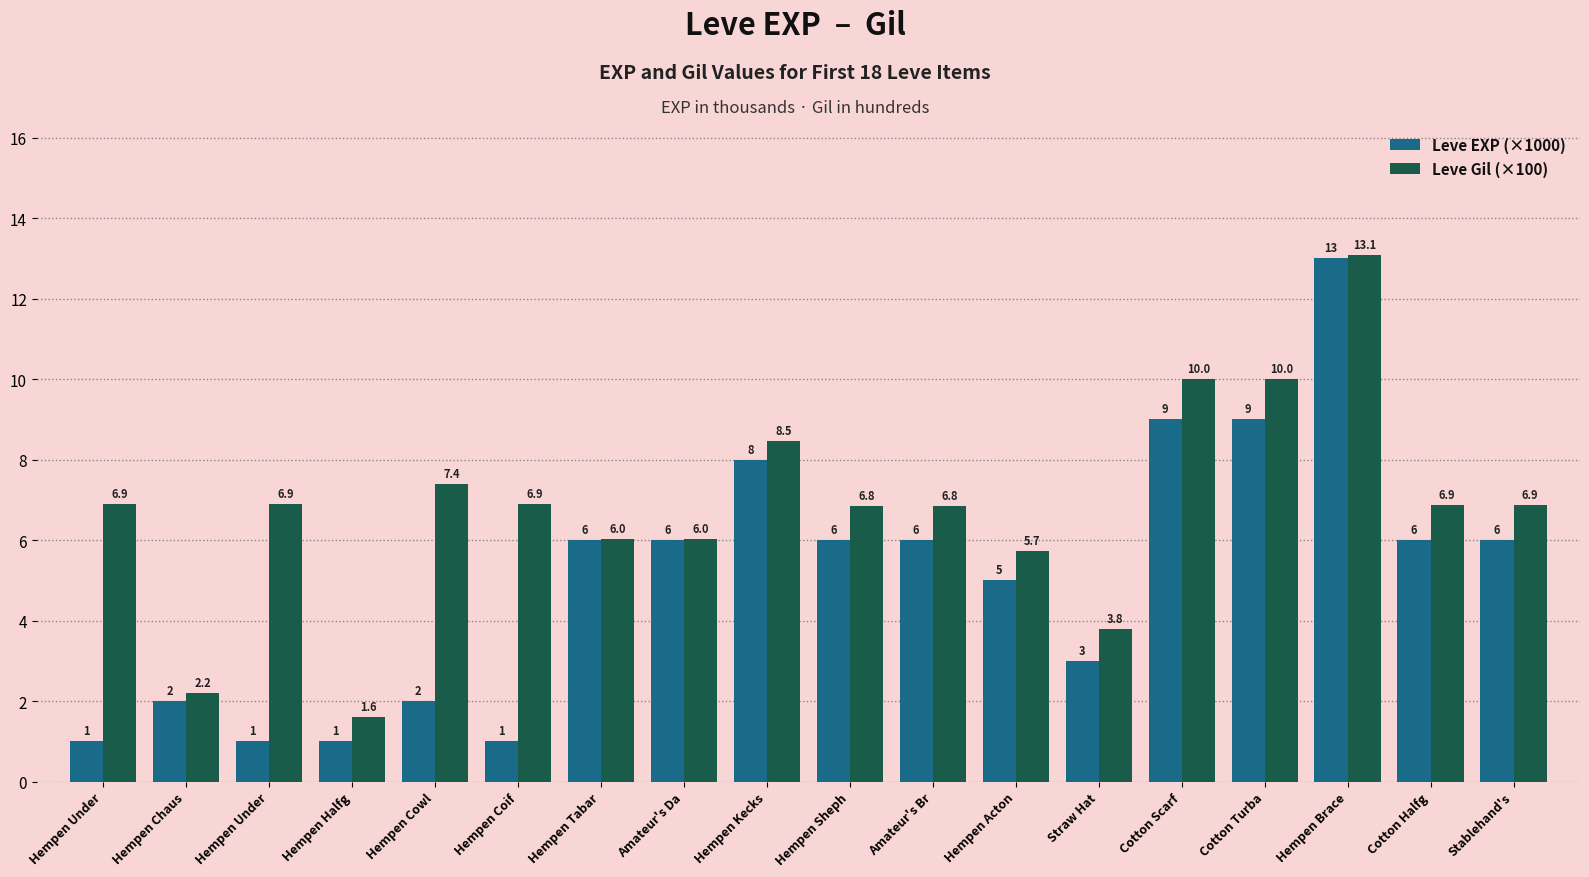

Where is Leve Gil (×100) nearest to the value 7?

Hempen Under